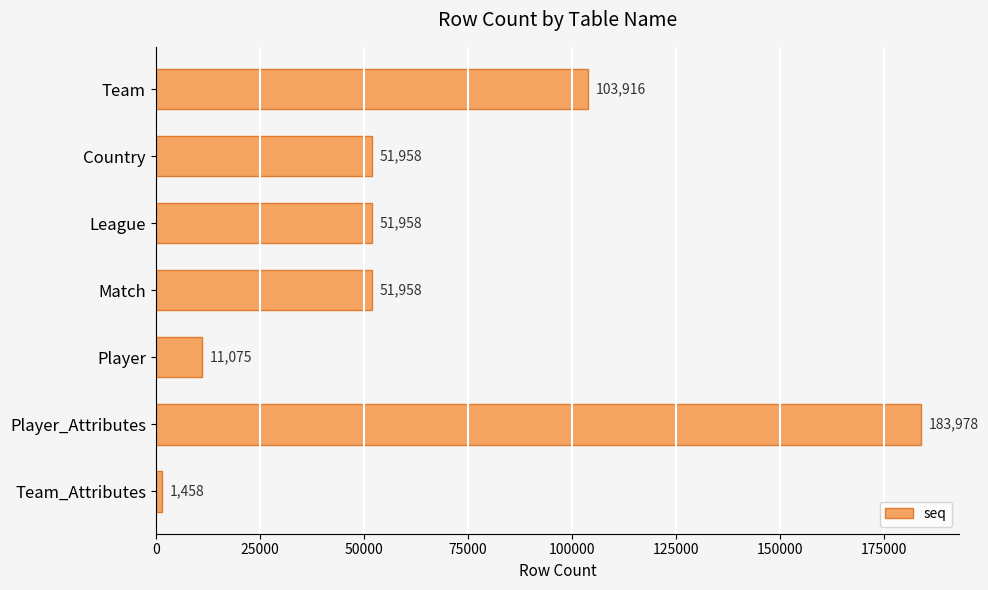

At which category does the chart reach its peak across all series?

Player_Attributes